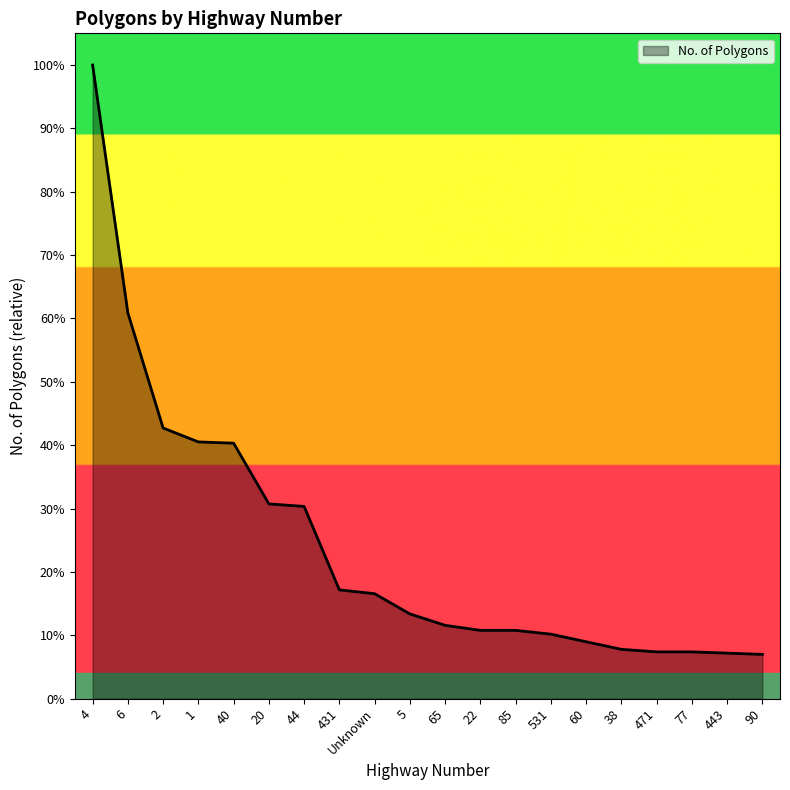

Does the chart have visible grid lines?

No